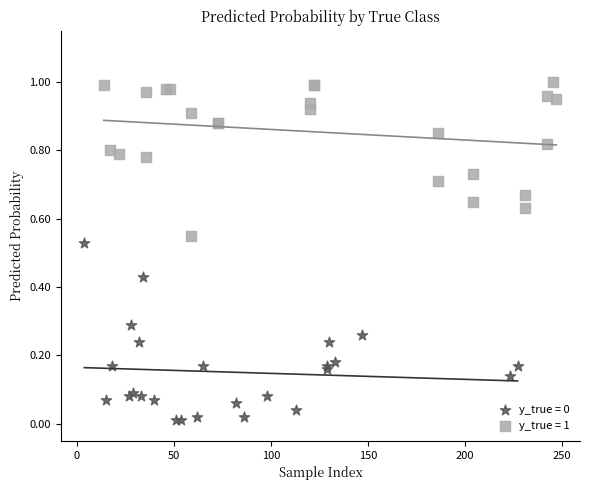

Which series reaches the maximum Y coordinate?

y_true = 1